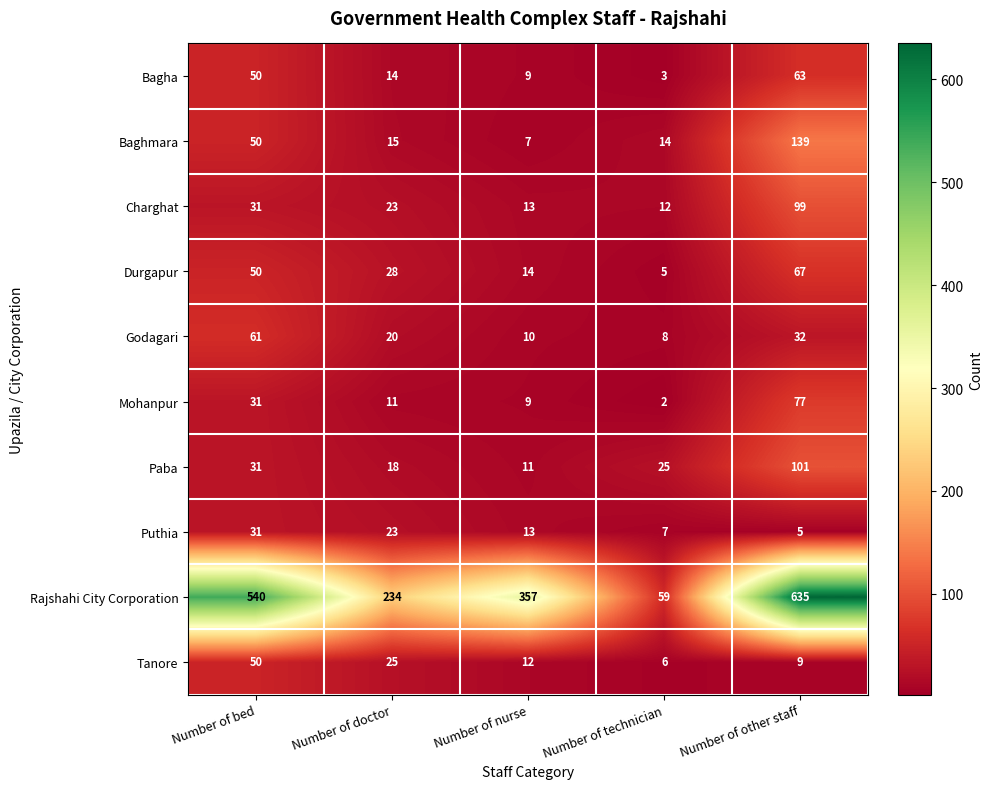

Read the Mohanpur value at Number of other staff, to the nearest 5.

75